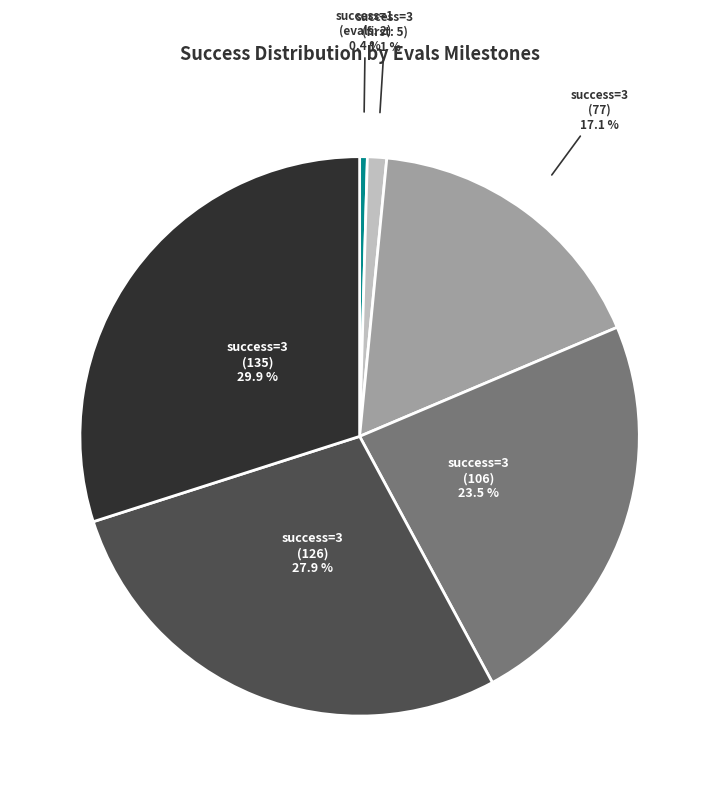

Rank the categories by value from highest to lowest.

success=3 (135), success=3 (126), success=3 (106), success=3 (77), success=3 (first: 5), success=1 (evals: 2)